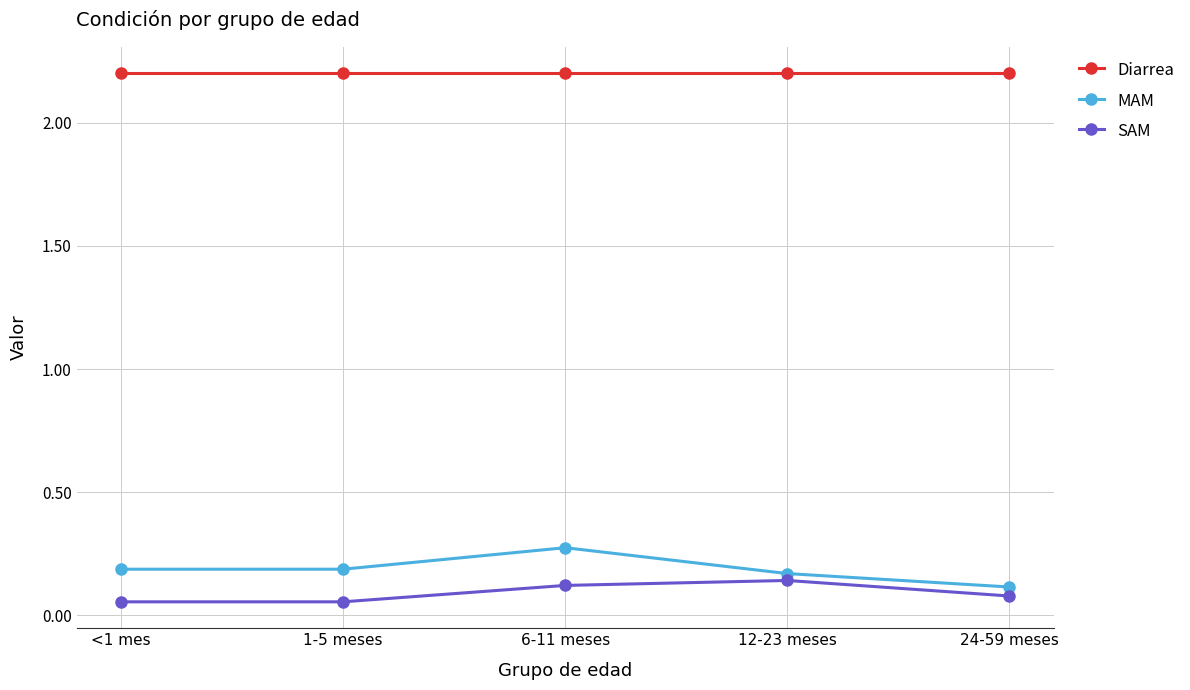

What is the total value across all series at 24-59 meses?

2.4